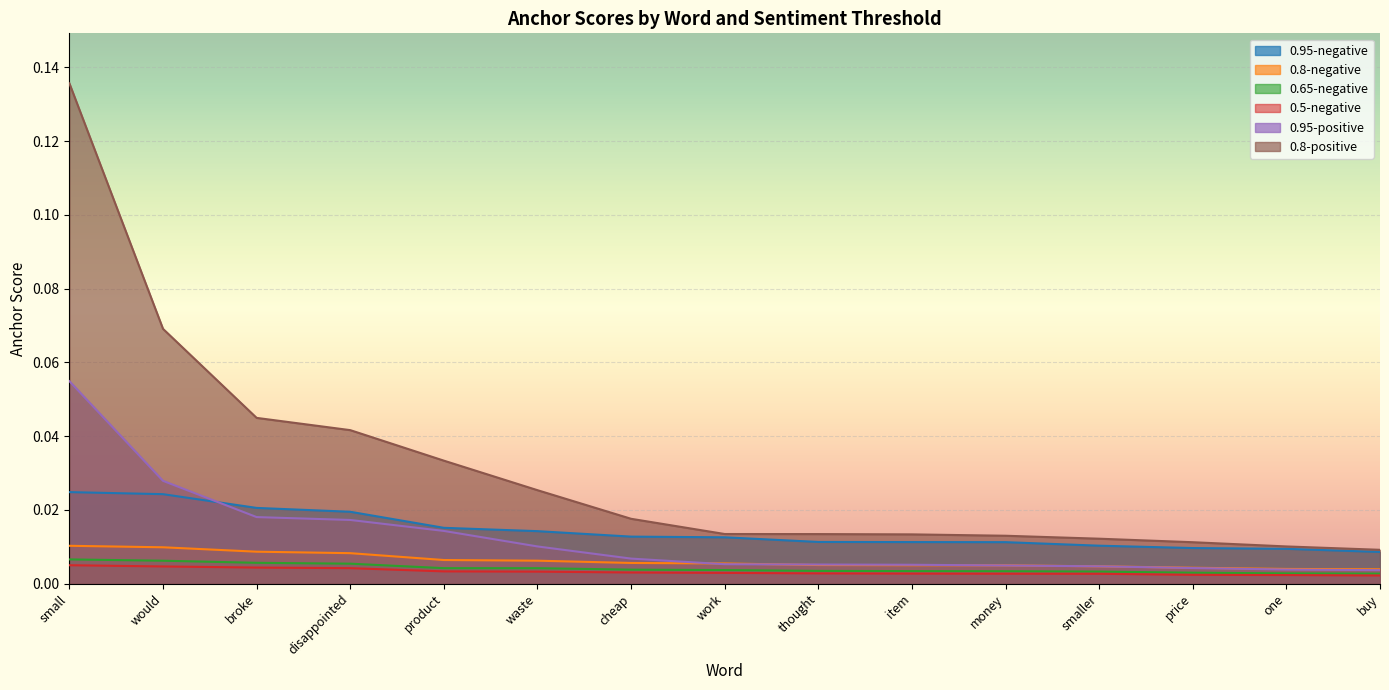

True or false: 0.95-negative and 0.5-negative cross at least once.

False